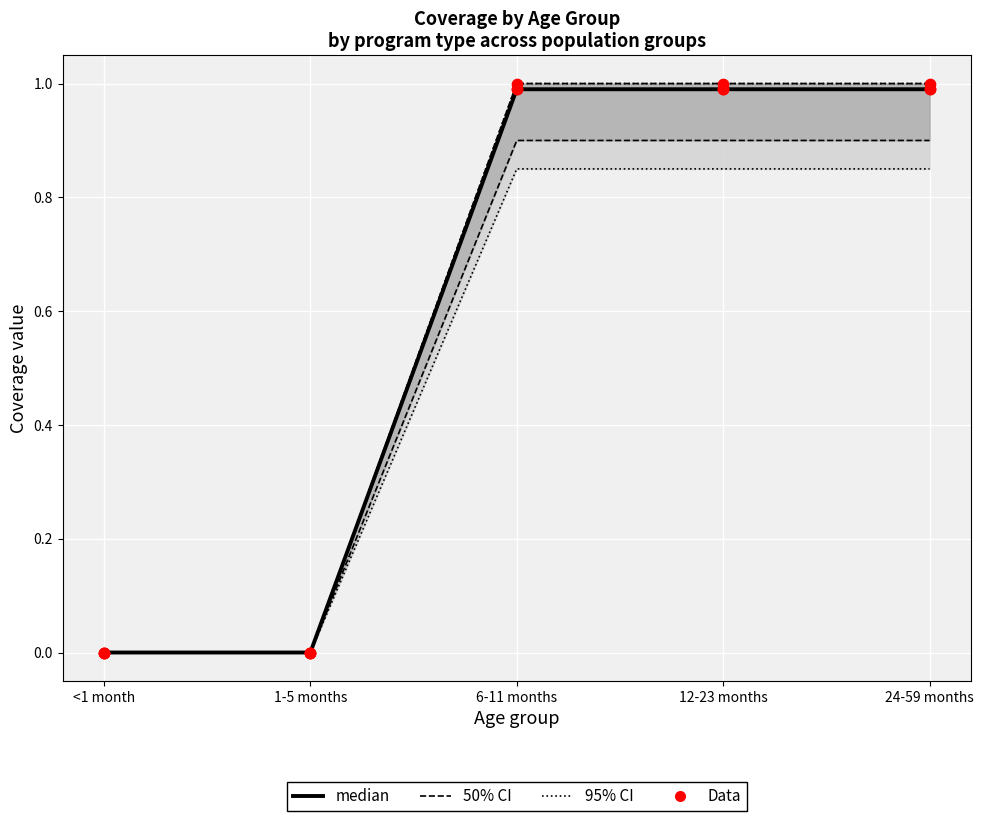

Which series has the largest Y range (max minus min)?

median